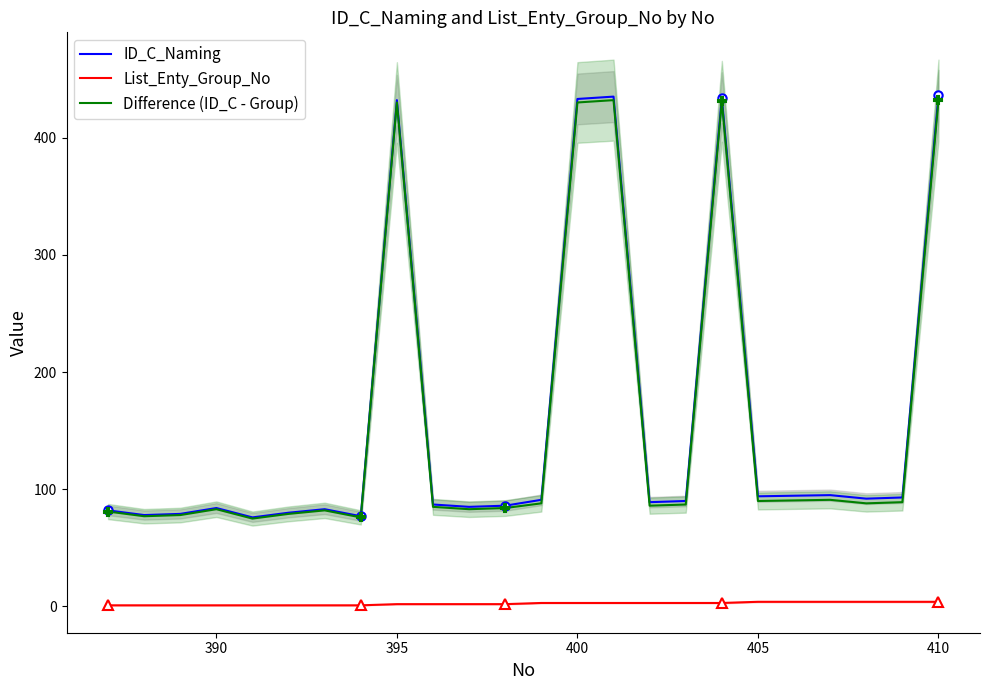

Reading left to right, transcribe all the data shown in this chart.

ID_C_Naming: 82	78	79	84	76	80	83	77	432	87	85	86	91	433	435	89	90	434	94	95	92	93	436
List_Enty_Group_No: 1	1	1	1	1	1	1	1	2	2	2	2	3	3	3	3	3	3	4	4	4	4	4
Difference (ID_C - Group): 81	77	78	83	75	79	82	76	430	85	83	84	88	430	432	86	87	431	90	91	88	89	432